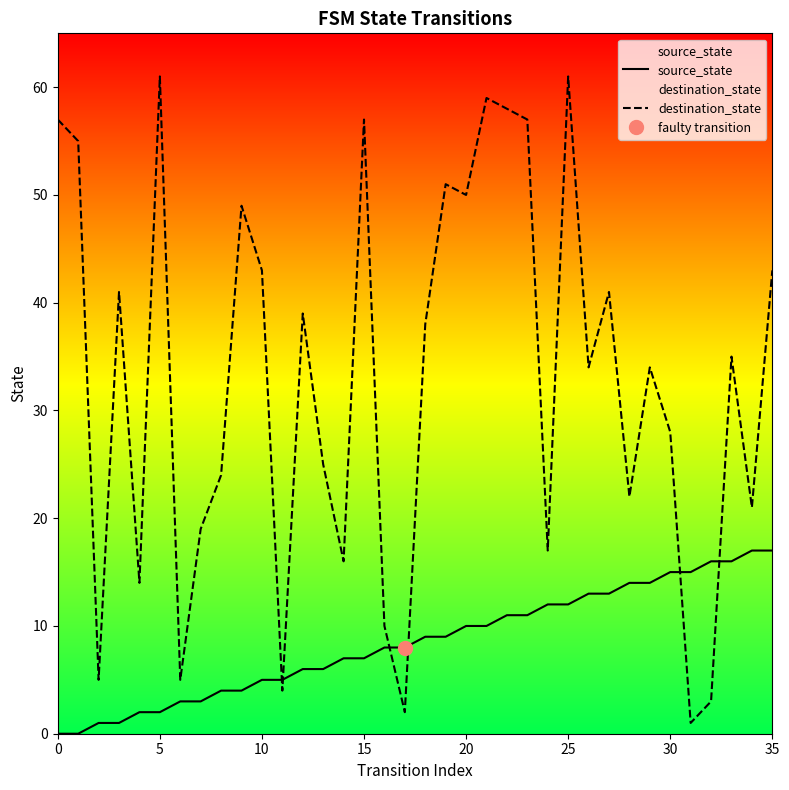

What is the average value of the destination_state series?

33